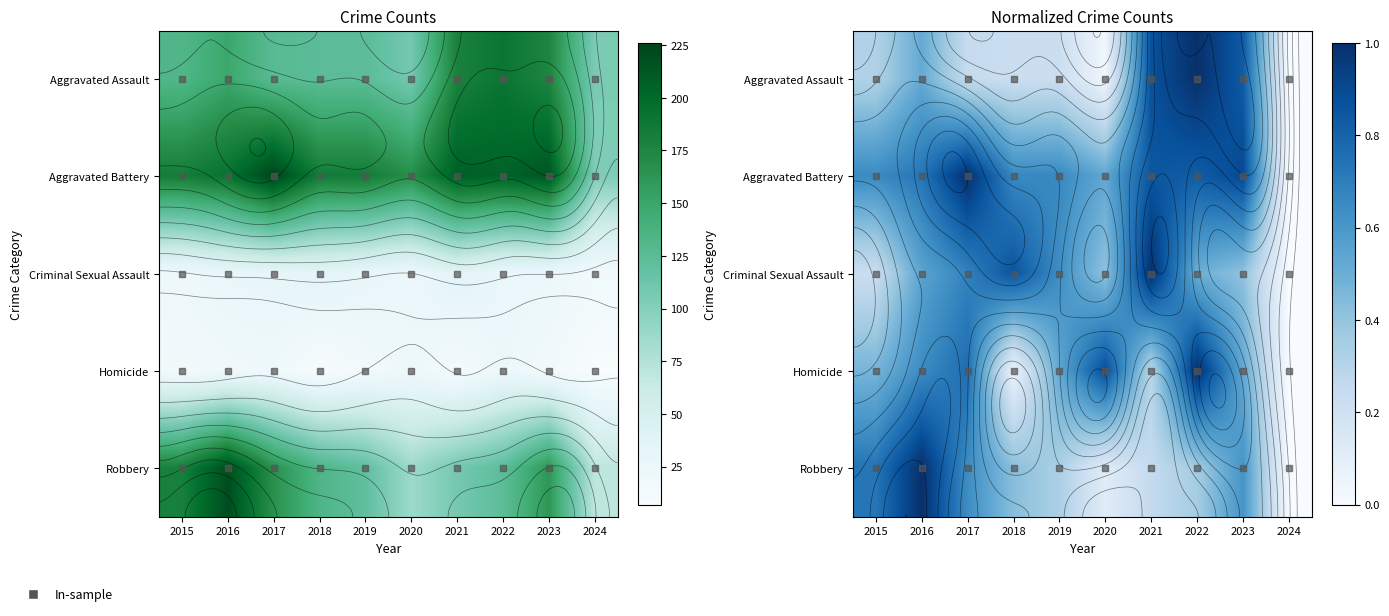

The Criminal Sexual Assault series shows 1.0 at 2021. True or false?

True